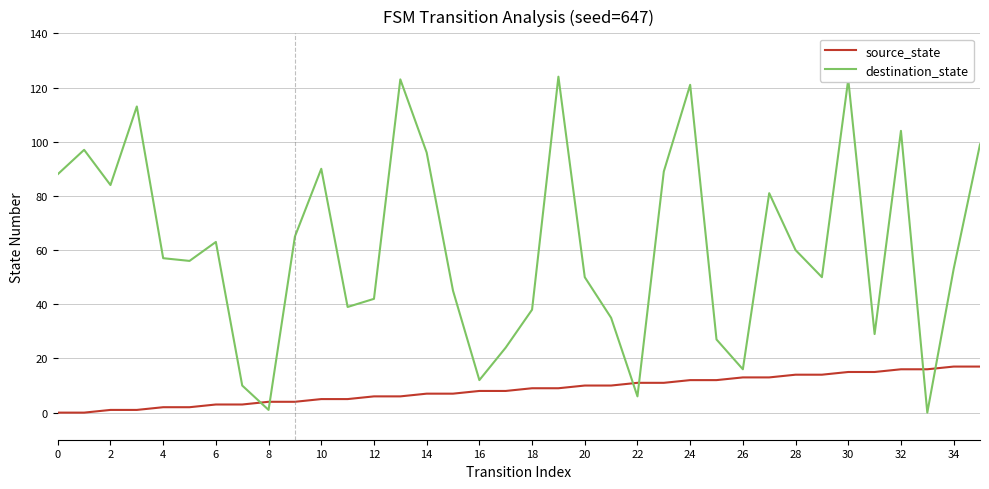

What is the maximum value for destination_state?

124